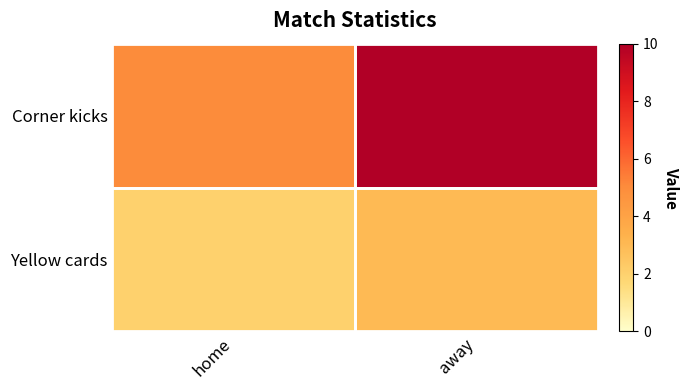

How many series are shown in this chart?

2